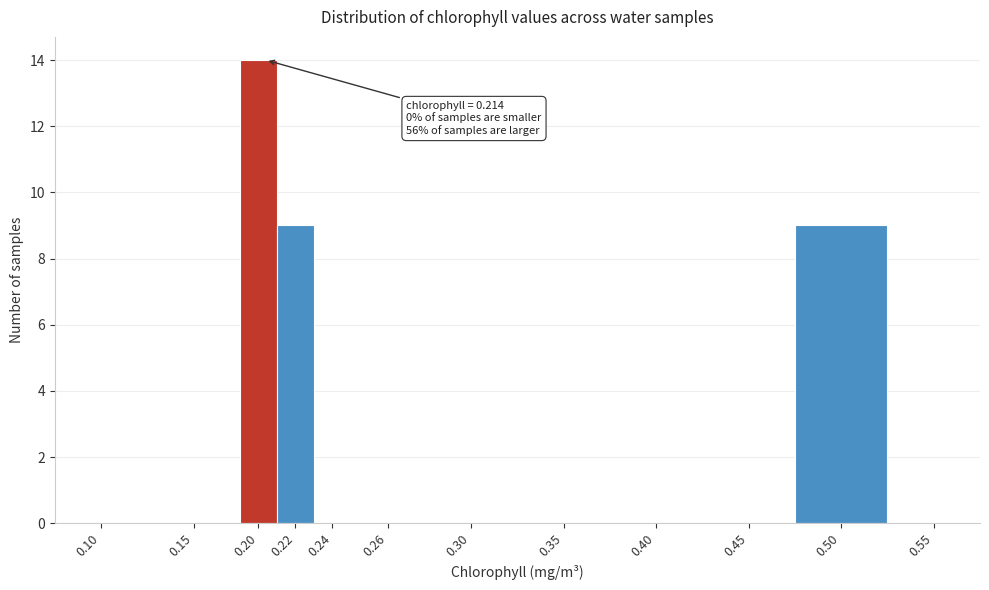

Reading left to right, list all the values displayed in this chart.

0.10=0	0.15=0	0.20=14	0.22=9	0.24=0	0.26=0	0.30=0	0.35=0	0.40=0	0.45=0	0.50=9	0.55=0